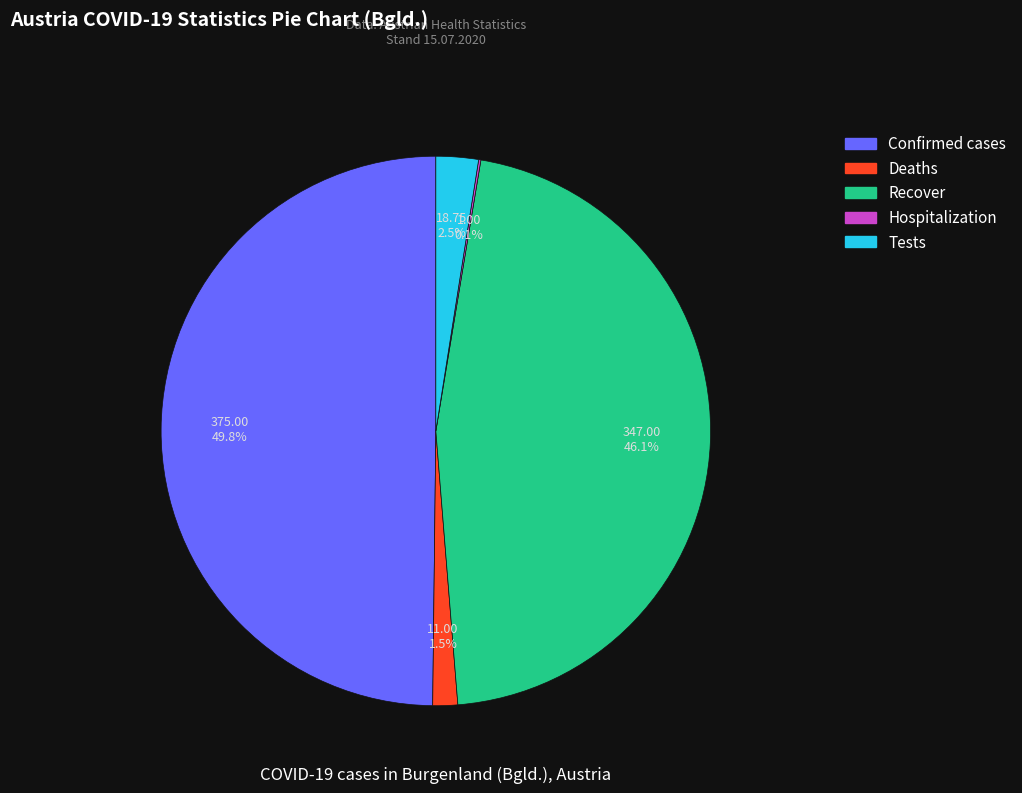

Which slice is the largest?

Confirmed cases